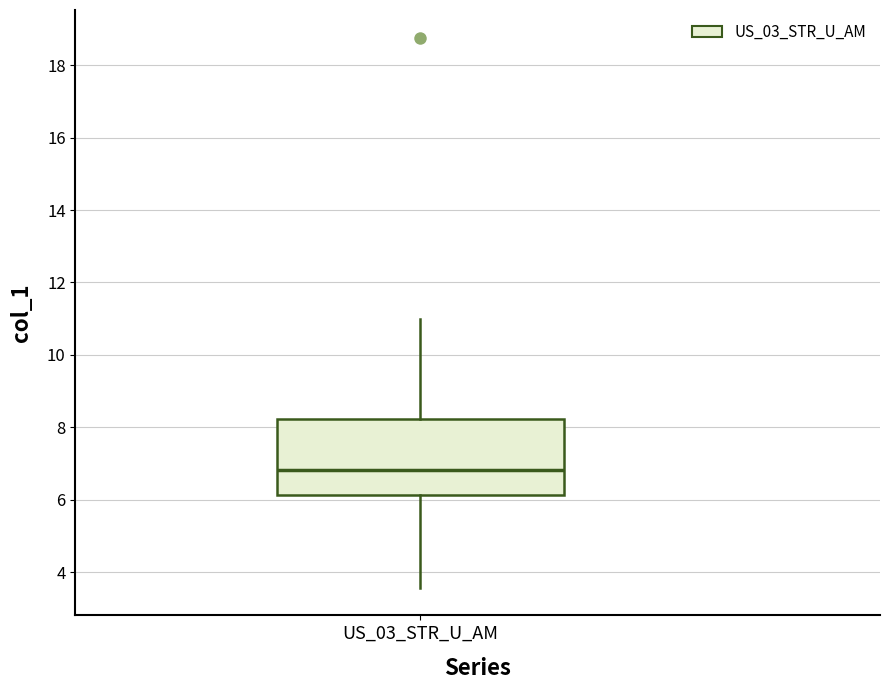

Transcribe this box plot: give where the median line is, the range the box spans, and where the two whiskers end, as read against the y-axis. The values are not printed on the chart, so give them approximately, as read against the axis.

median 6.8, box 6.2 to 8.2, whiskers 3.6 to 11.0